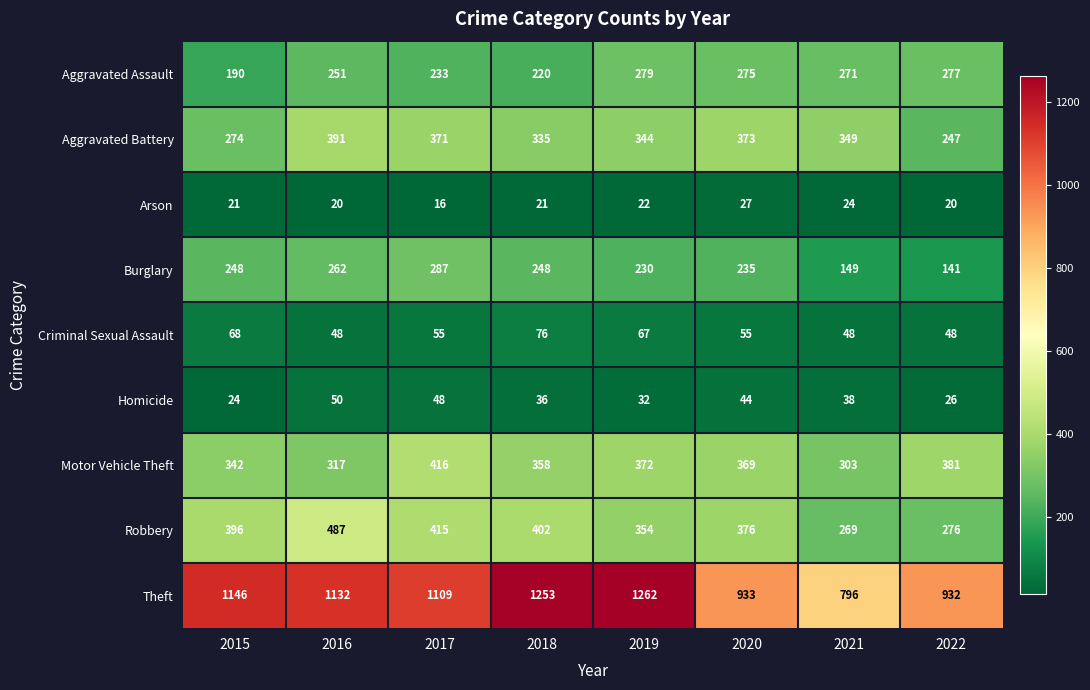

At which label does Homicide reach its peak?

2016